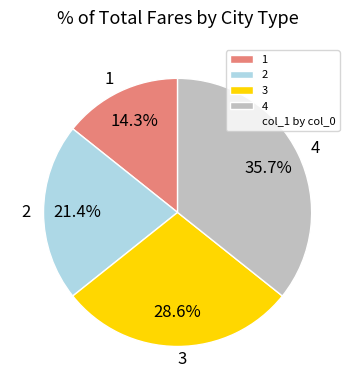

To the nearest percent, what is the combined percentage of 1 and 2?

36%